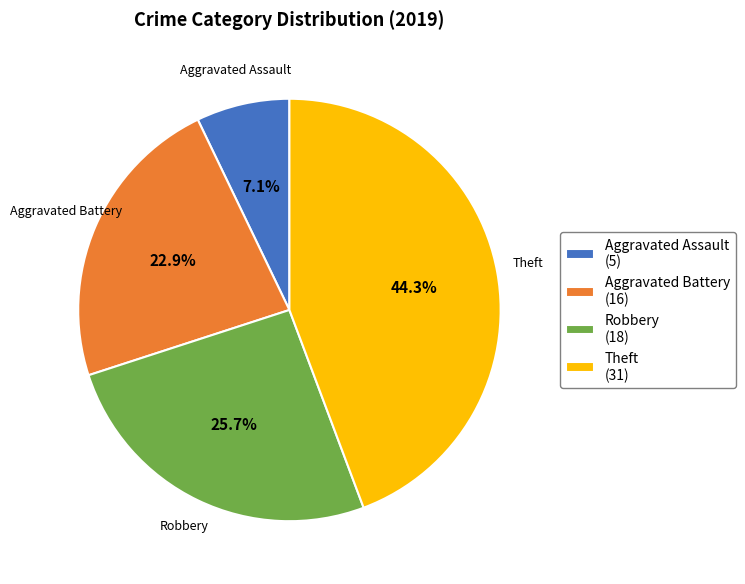

To the nearest percent, what is the difference between the Robbery and Theft slice percentages?

19%